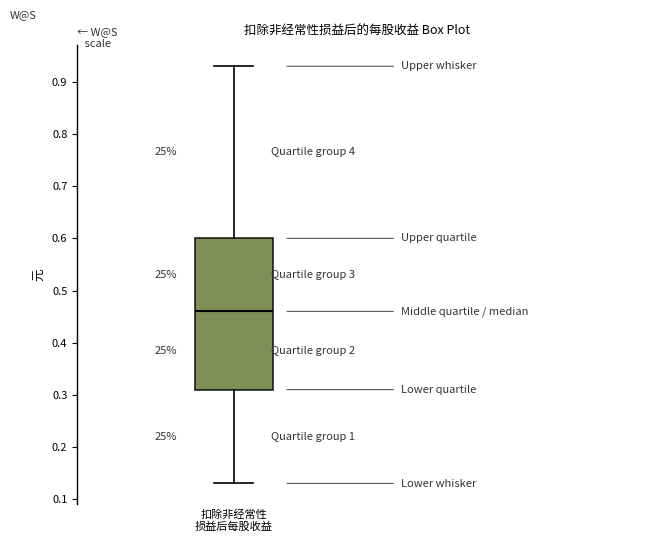

Transcribe this box plot: give where the median line is, the range the box spans, and where the two whiskers end, as read against the y-axis. The values are not printed on the chart, so give them approximately, as read against the axis.

median 0.46, box 0.31 to 0.60, whiskers 0.13 to 0.93